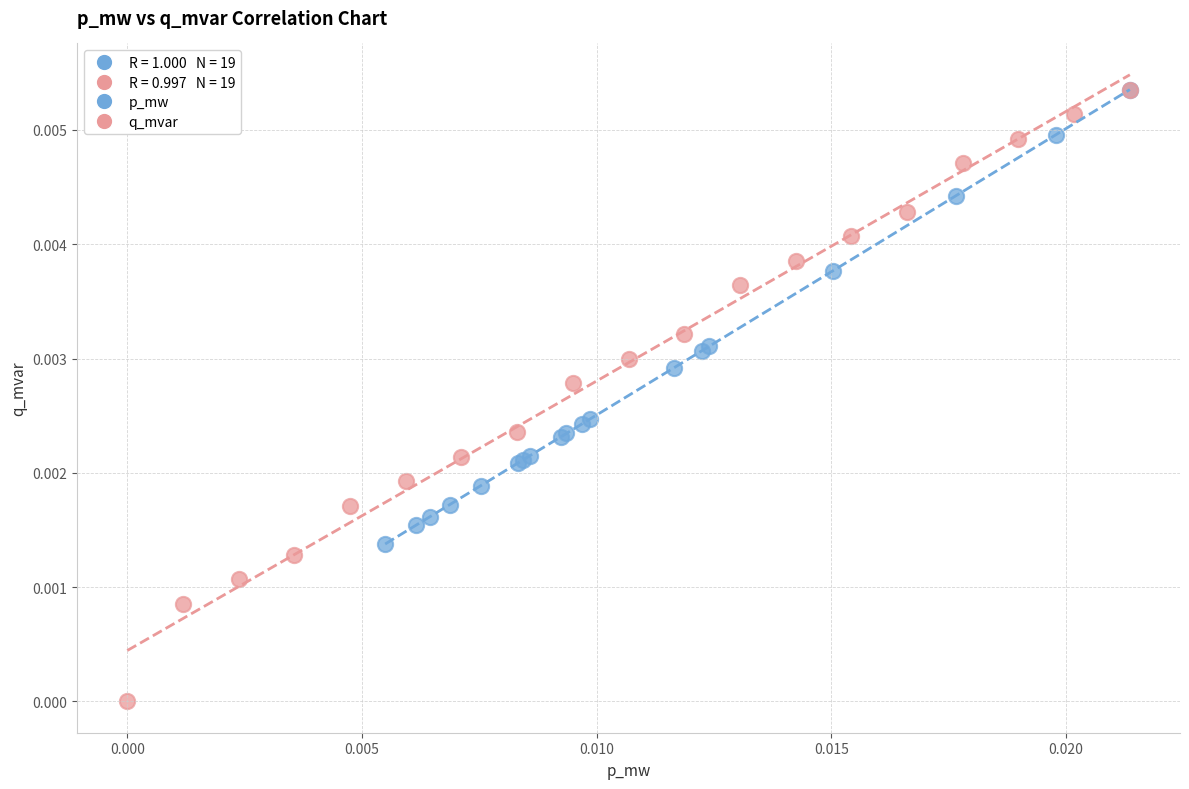

Which series reaches the minimum Y coordinate?

q_mvar